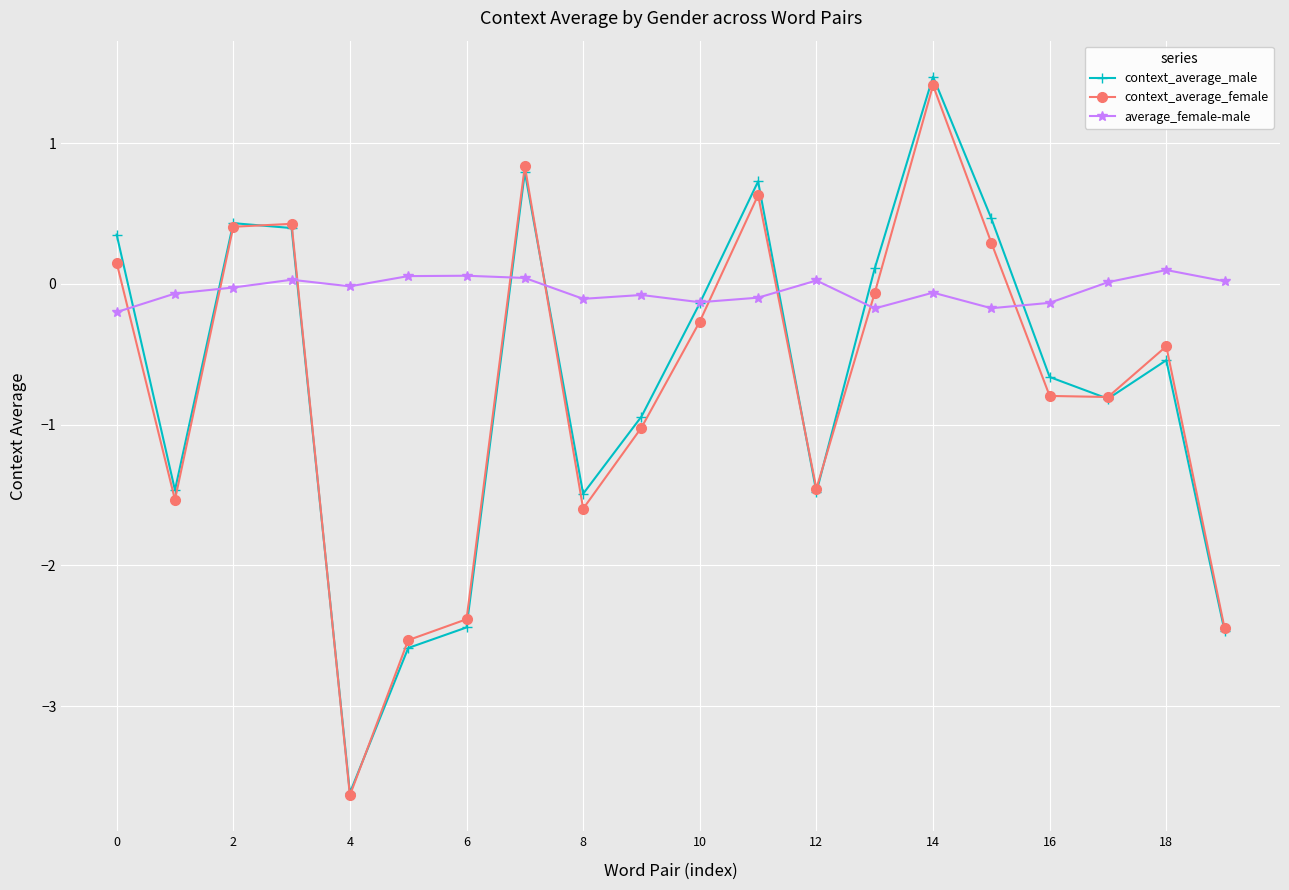

How many data points does each series have?

20